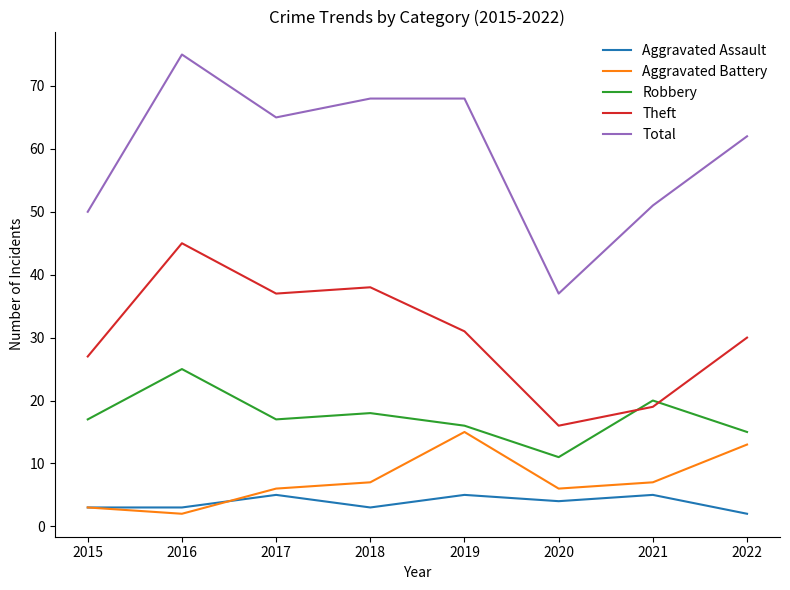

Read the Total value at 2022, to the nearest 5.

60